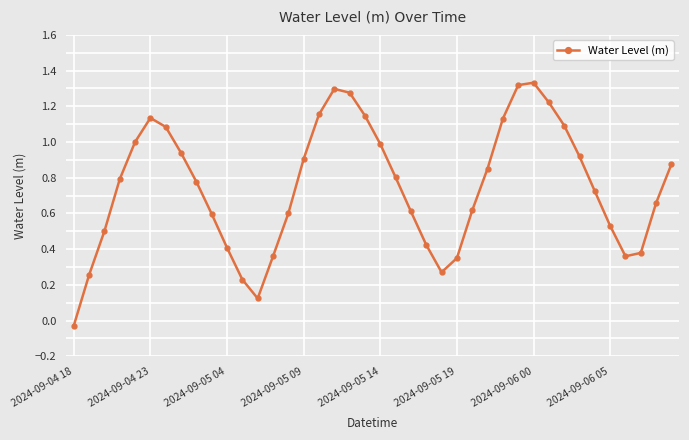

What is the difference between the maximum and minimum values?

1.4